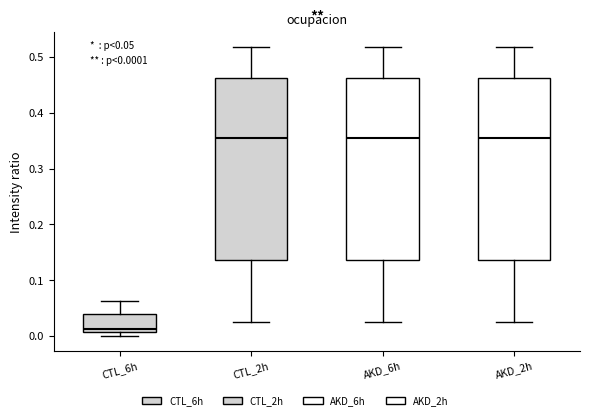

Which box's median line is the lowest?

CTL_6h